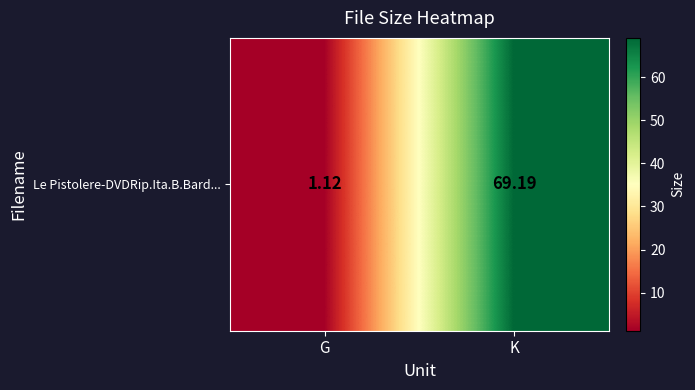

Reading left to right, extract all data points from this chart.

G=1.1	K=69.2